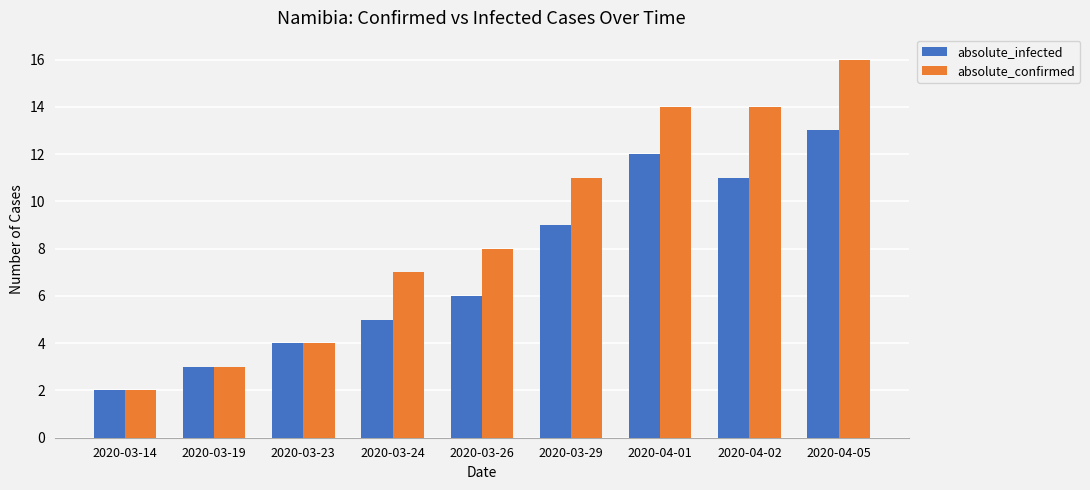

Reading left to right, what are all the values shown in this chart?

absolute_infected: 2	3	4	5	6	9	12	11	13
absolute_confirmed: 2	3	4	7	8	11	14	14	16